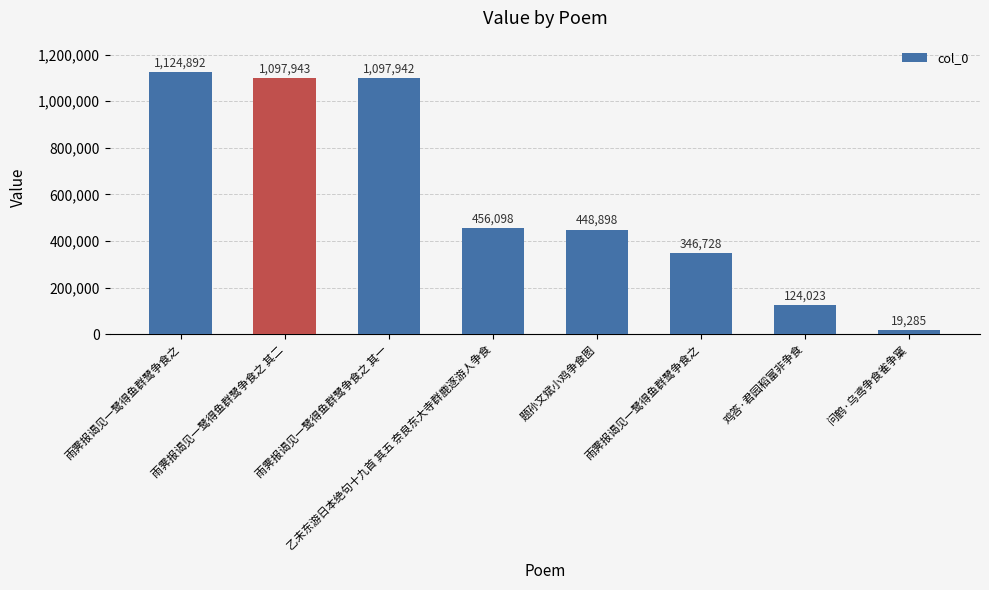

Does the chart contain any negative values?

No